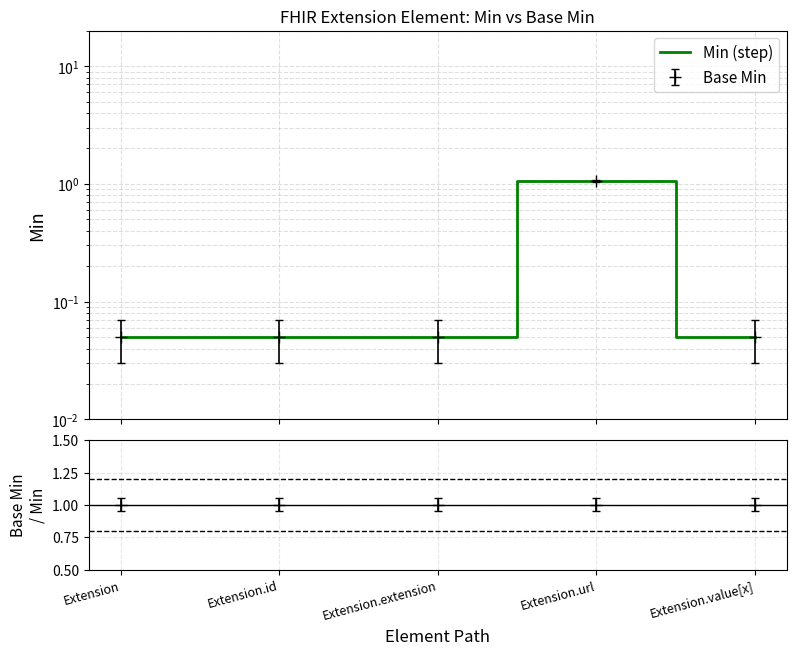

Reading right to left, extract all data points from this chart.

0.1	1.1	0.1	0.1	0.1